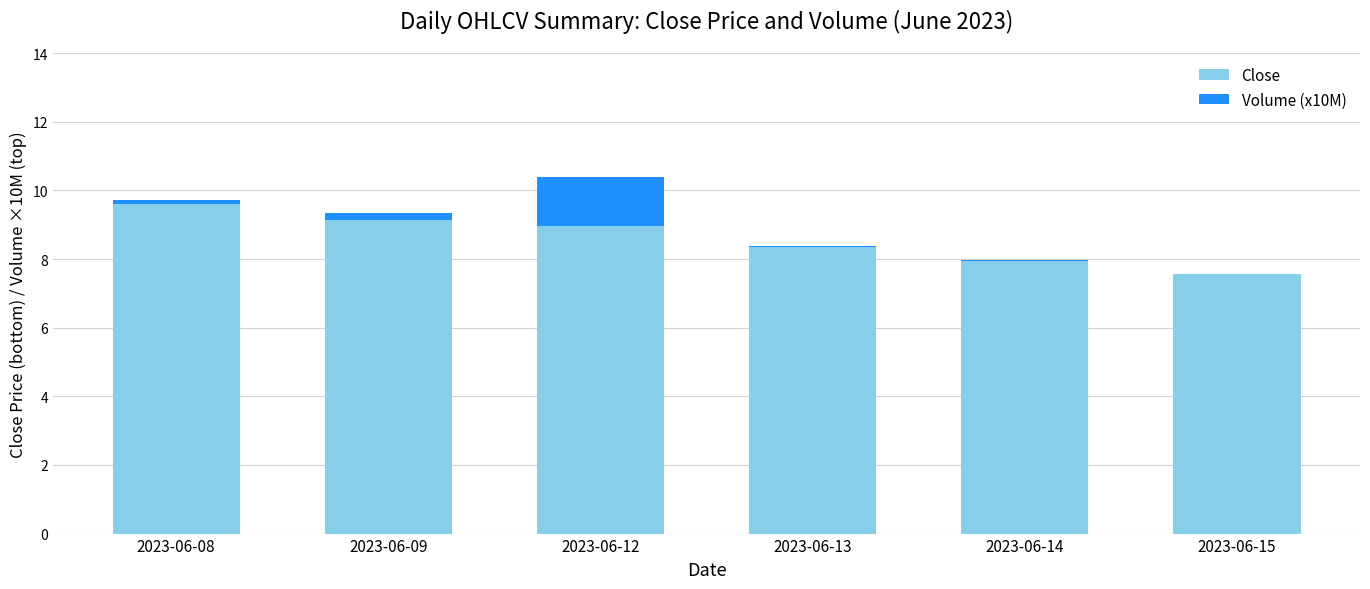

Are the bars grouped side by side (vs. stacked)?

No